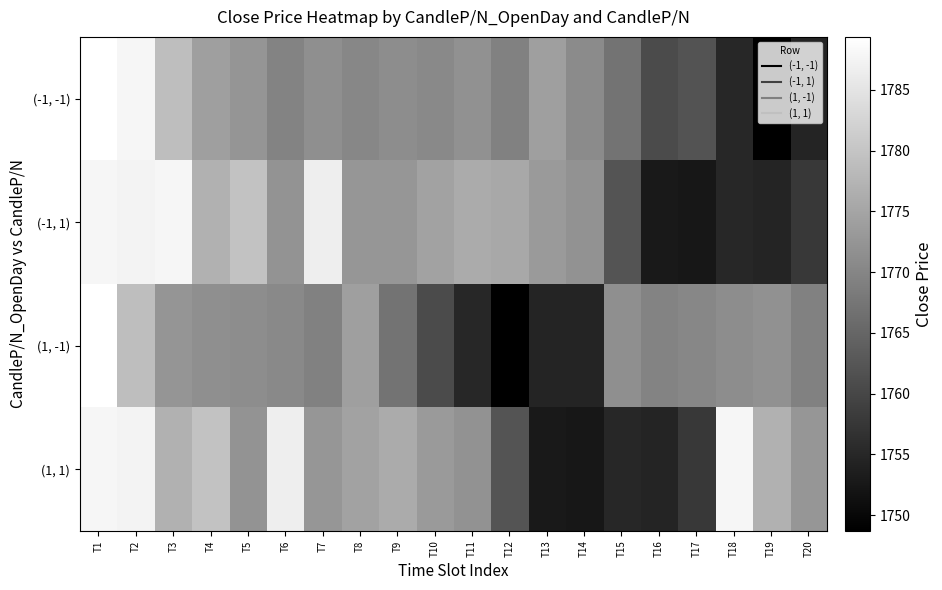

At how many categories does at least one series exceed 1784?

6